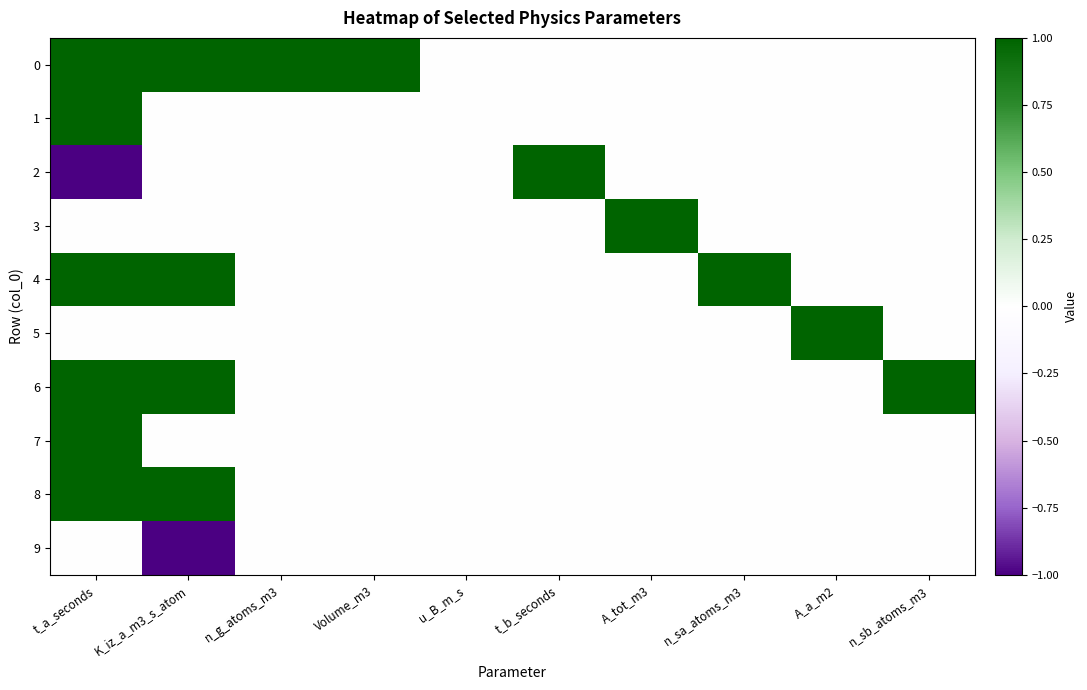

Which has a higher value, A_tot_m3 or Volume_m3?

Volume_m3